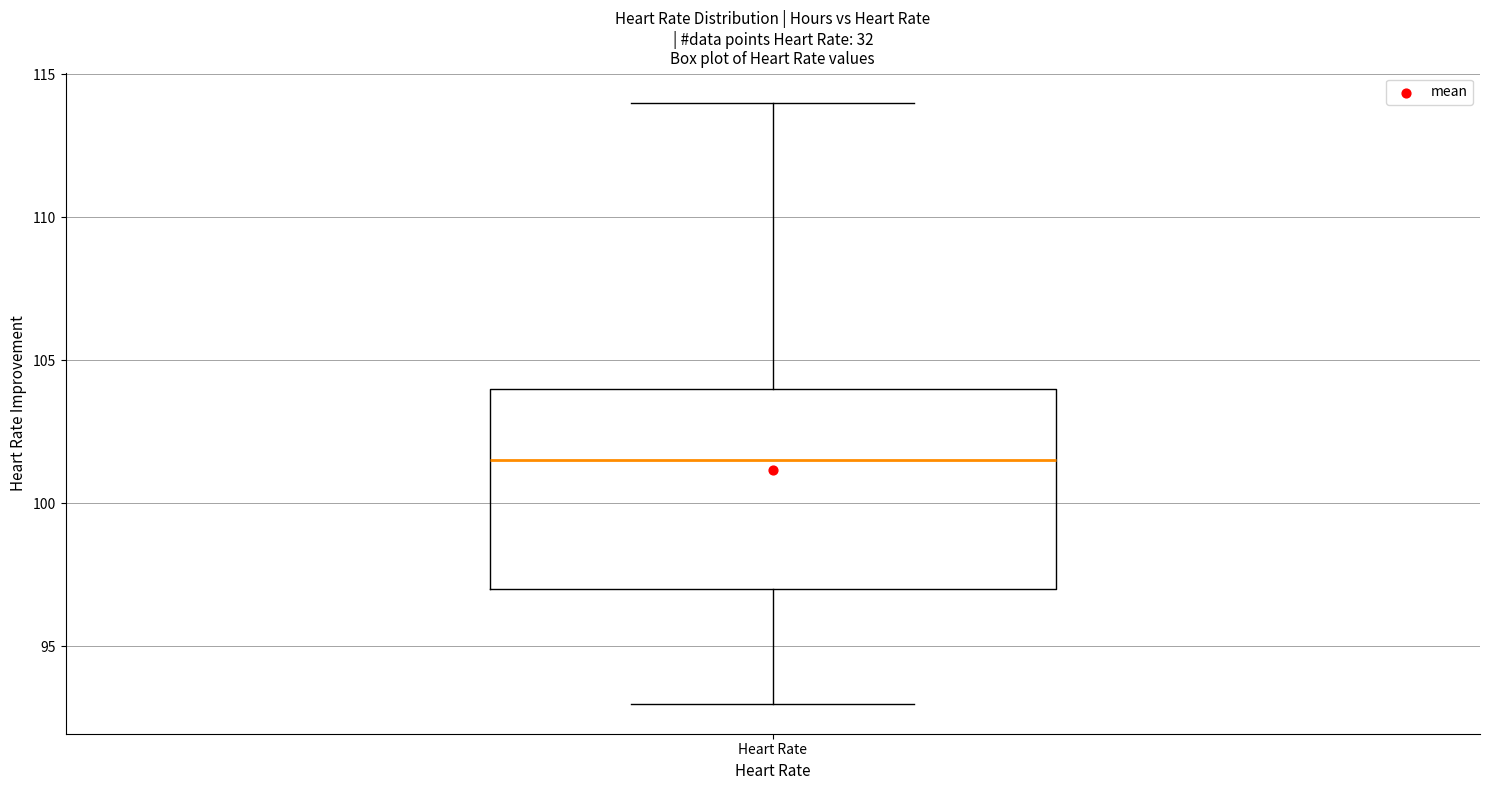

Where does the median line of the box for Heart Rate sit on the y-axis? The values are not printed on the chart, so give them approximately, as read against the axis.

101.5